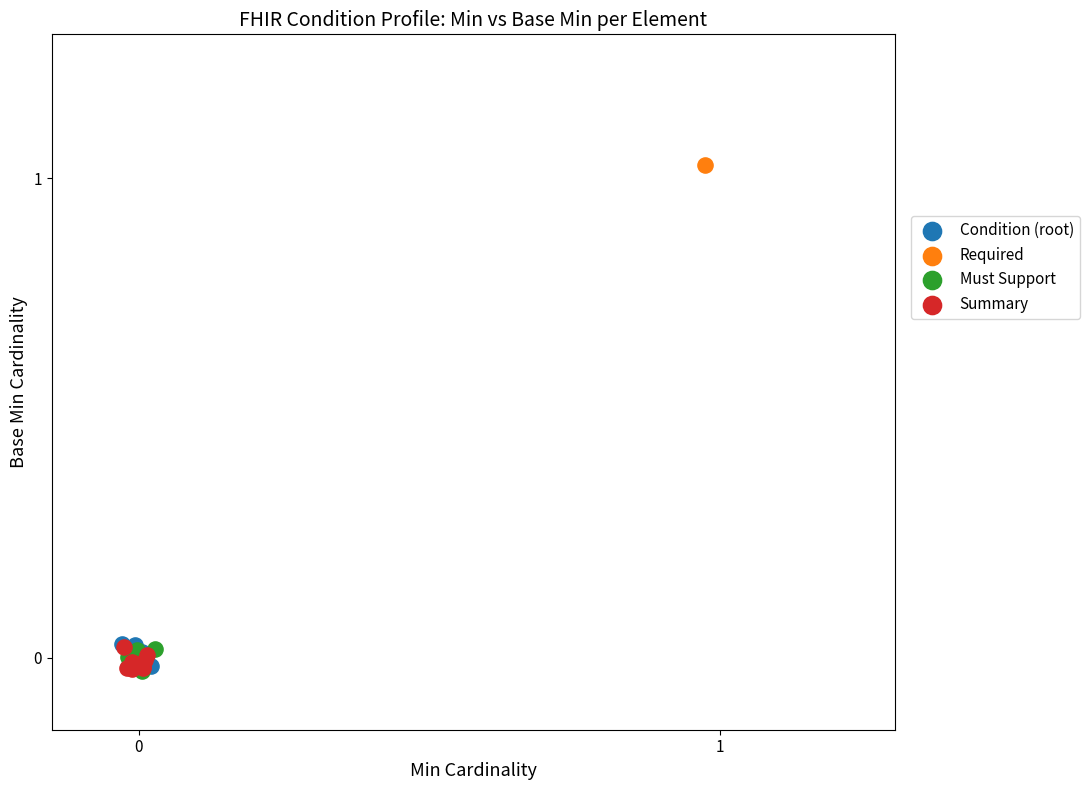

What are all the series names shown in the legend?

Condition (root), Required, Must Support, Summary